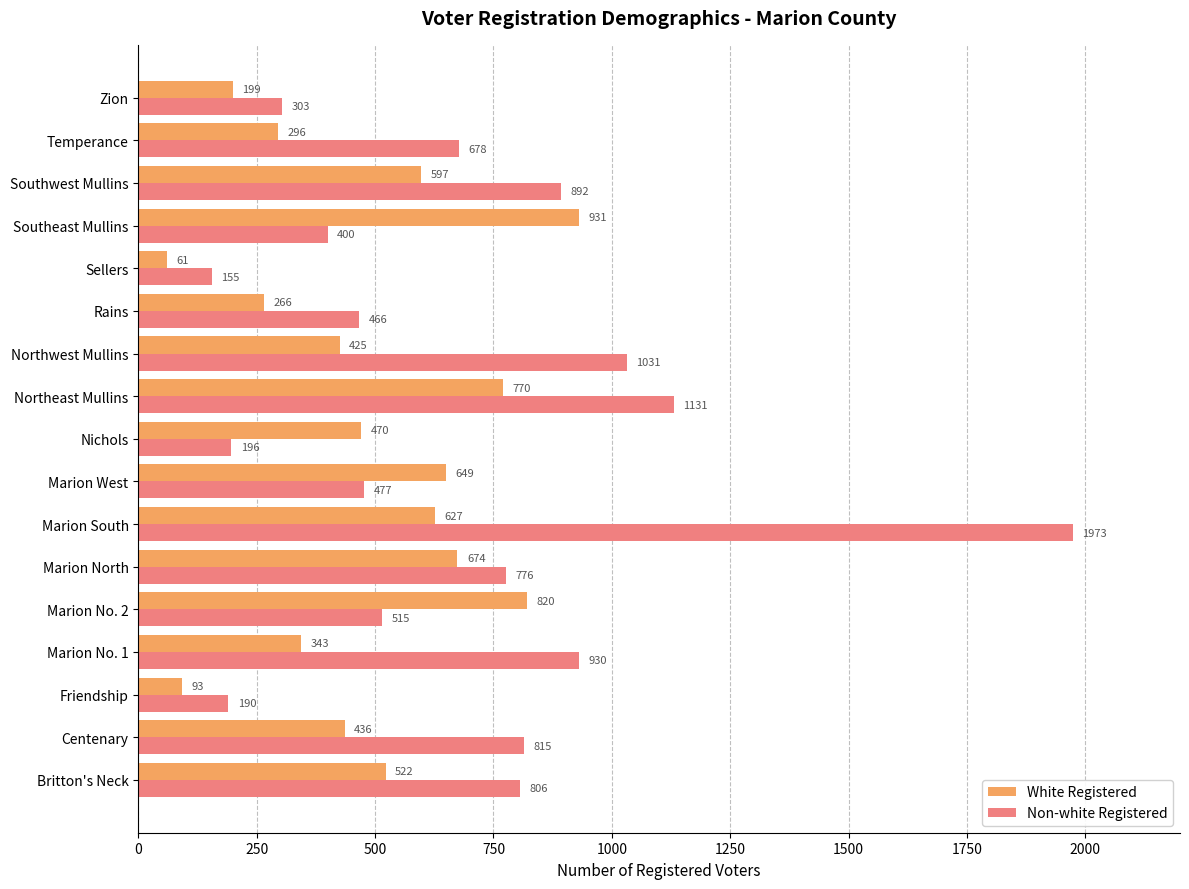

At which label does White Registered reach its minimum?

Sellers